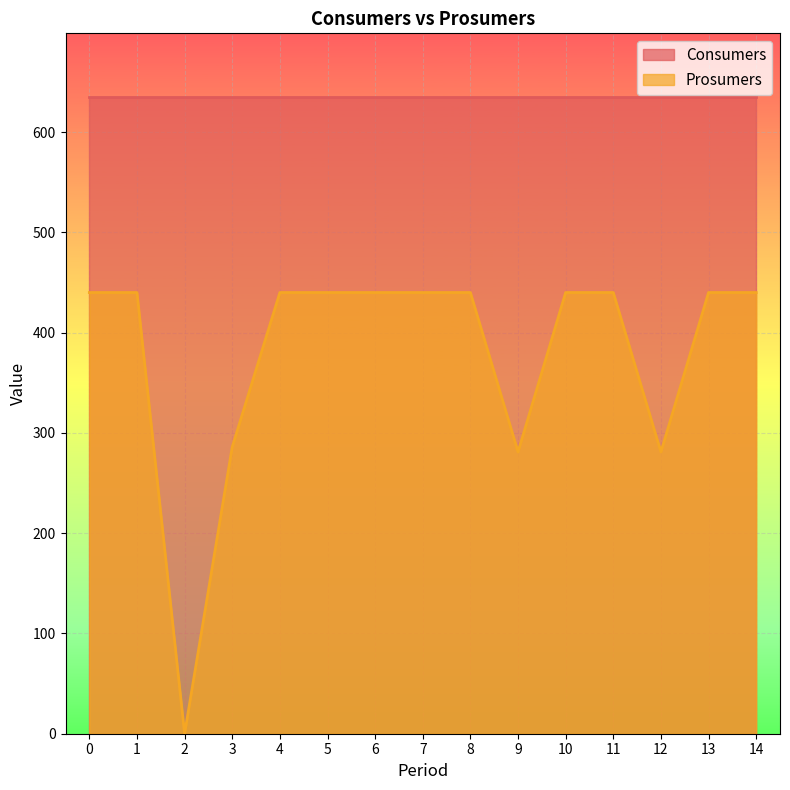

True or false: the data has more than 2 interior local peaks.

False